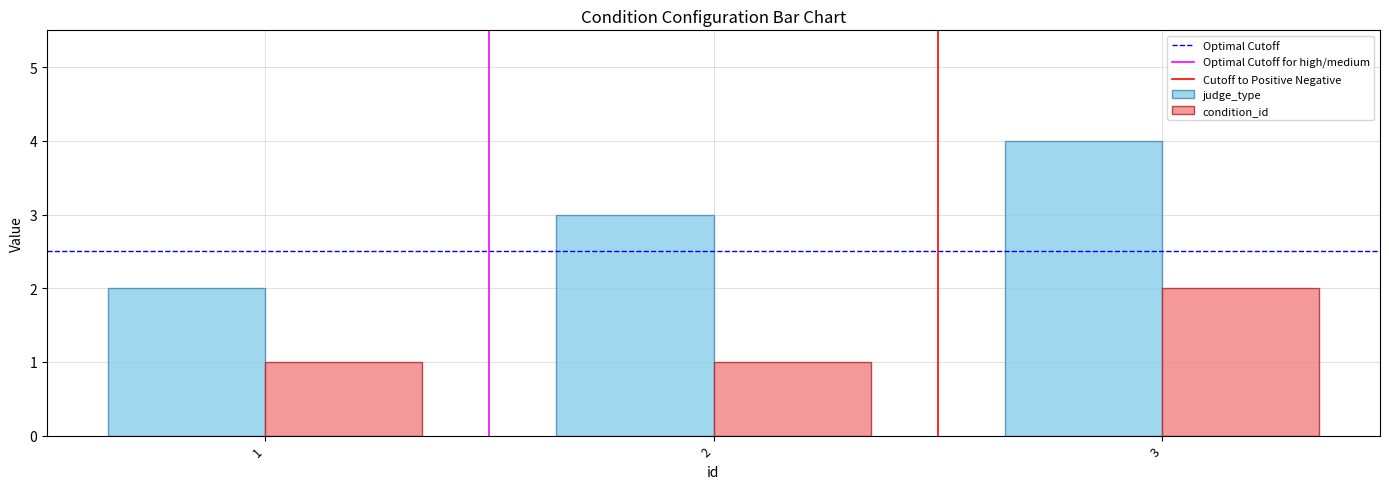

At which category is the sum across all series the highest?

3